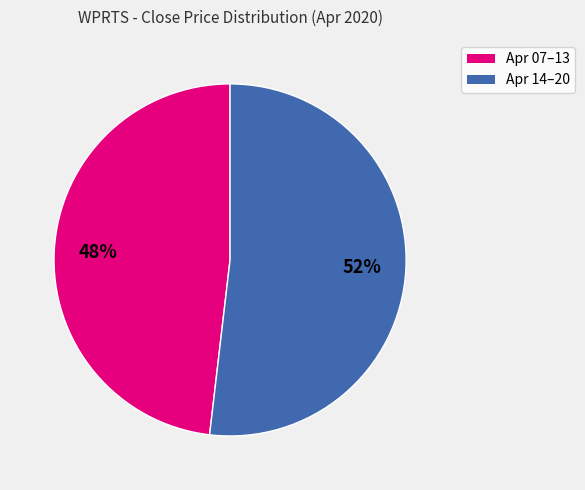

To the nearest percent, what is the difference between the largest and smallest slice percentages?

4%